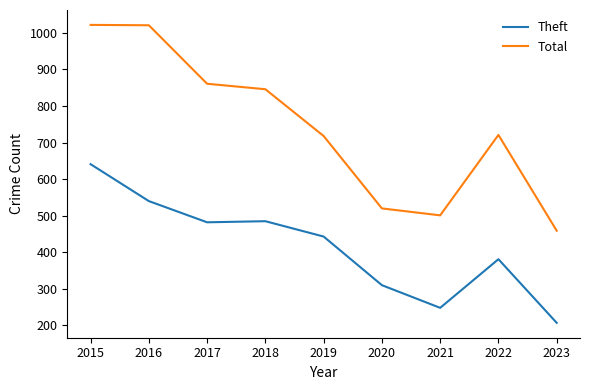

What is the difference between the maximum and minimum values in the Theft series?

434